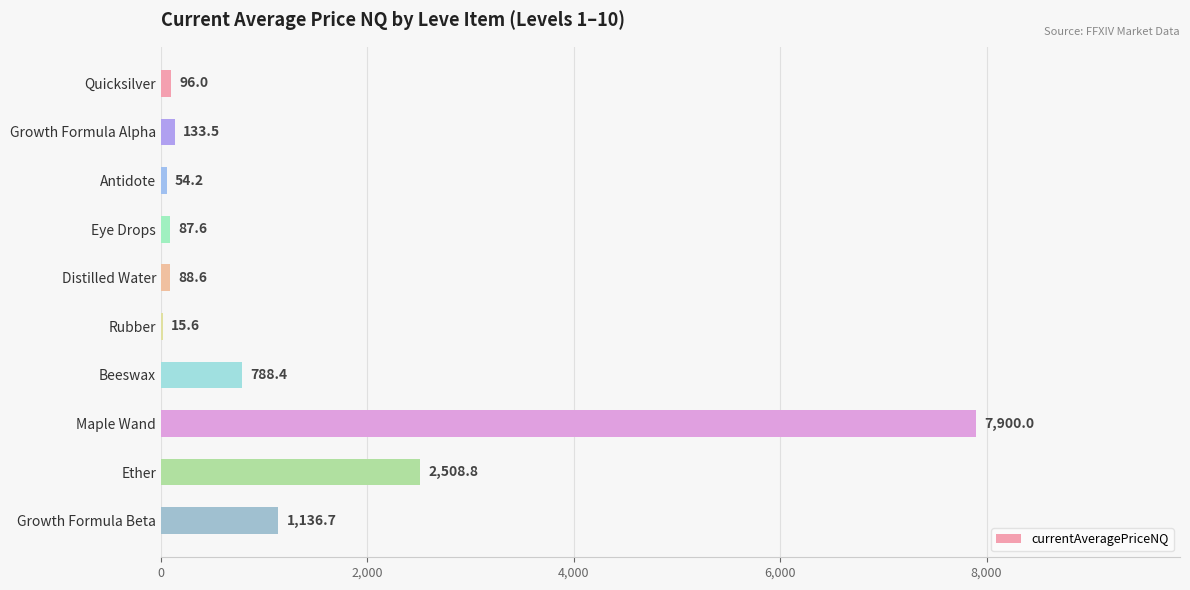

Reading top to bottom, transcribe all the data shown in this chart.

Quicksilver=96.0	Growth Formula Alpha=133.5	Antidote=54.2	Eye Drops=87.6	Distilled Water=88.6	Rubber=15.6	Beeswax=788.4	Maple Wand=7900.0	Ether=2508.8	Growth Formula Beta=1136.7